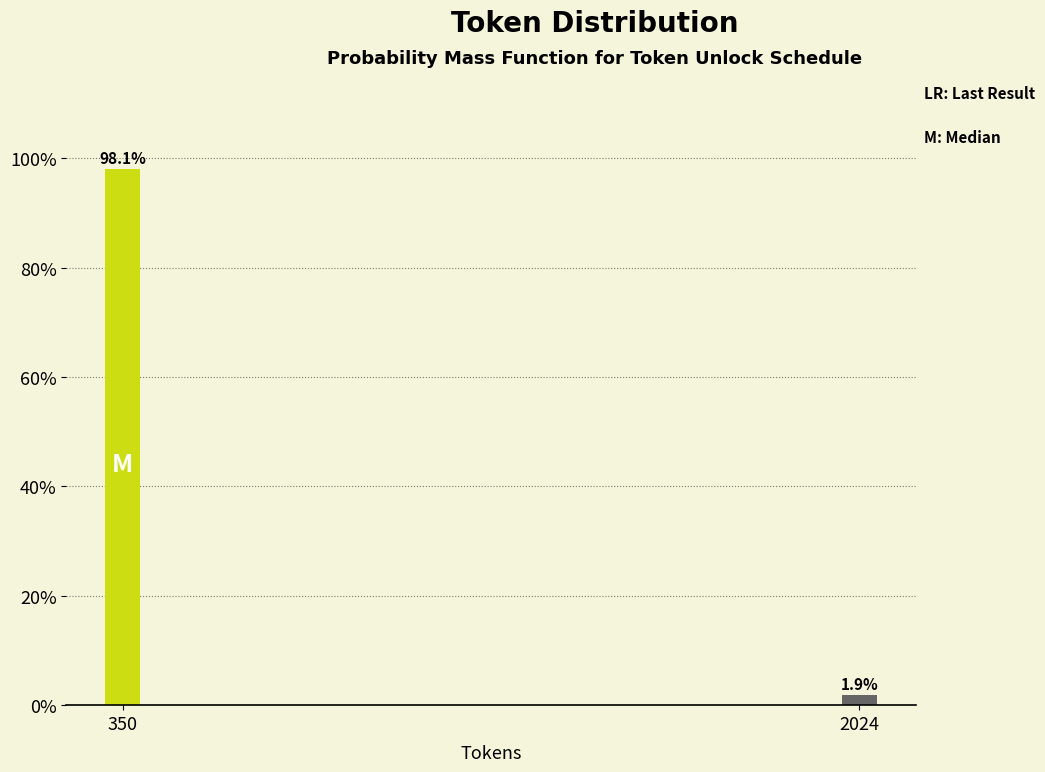

Reading right to left, extract all data points from this chart.

1.9	98.1